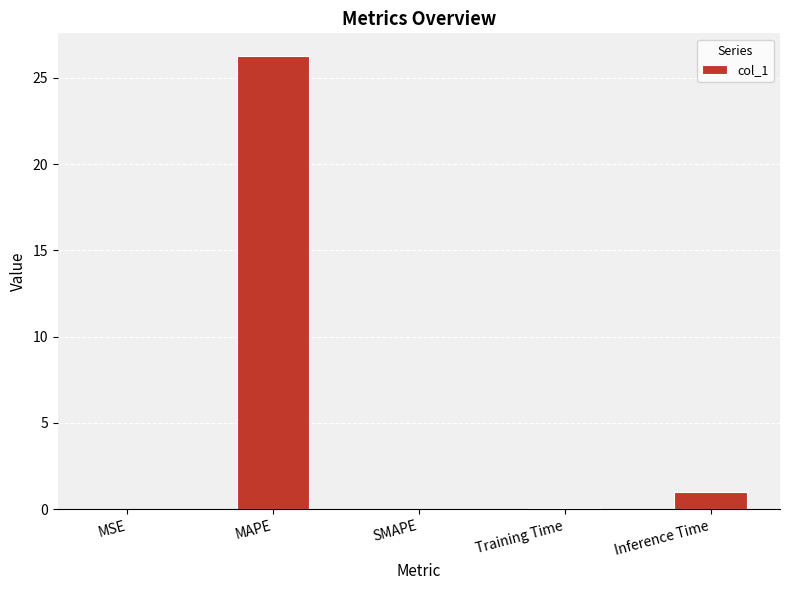

Are the bars horizontal?

No